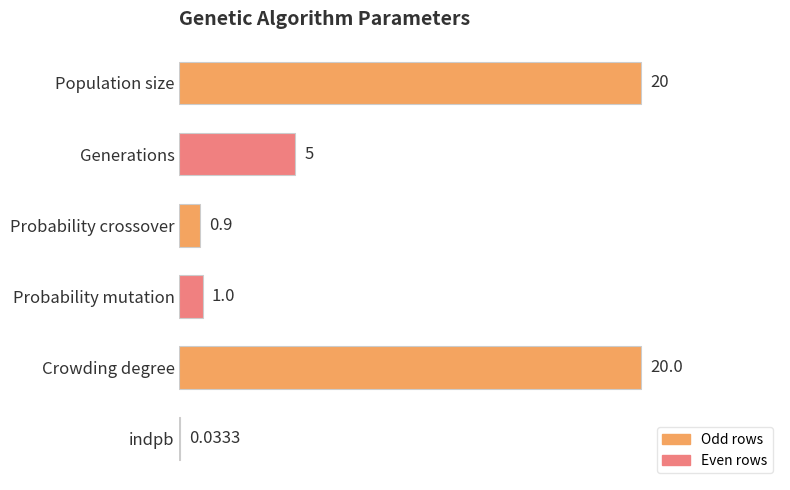

Where is the data nearest to the value 10?

Generations